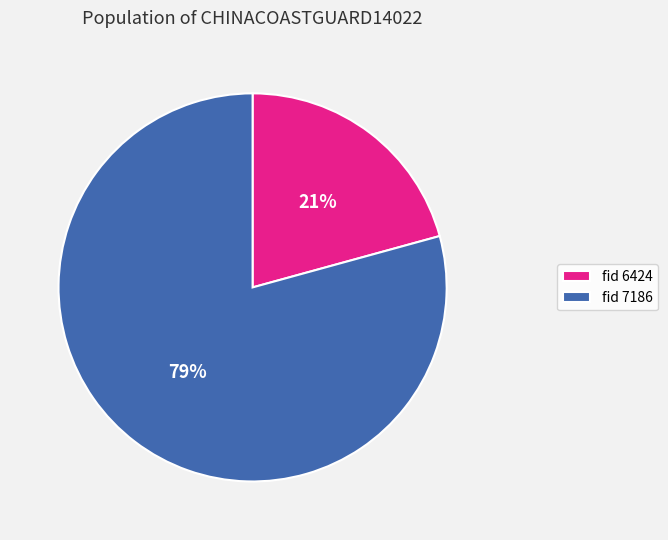

To the nearest percent, what is the combined percentage of fid 6424 and fid 7186?

100%